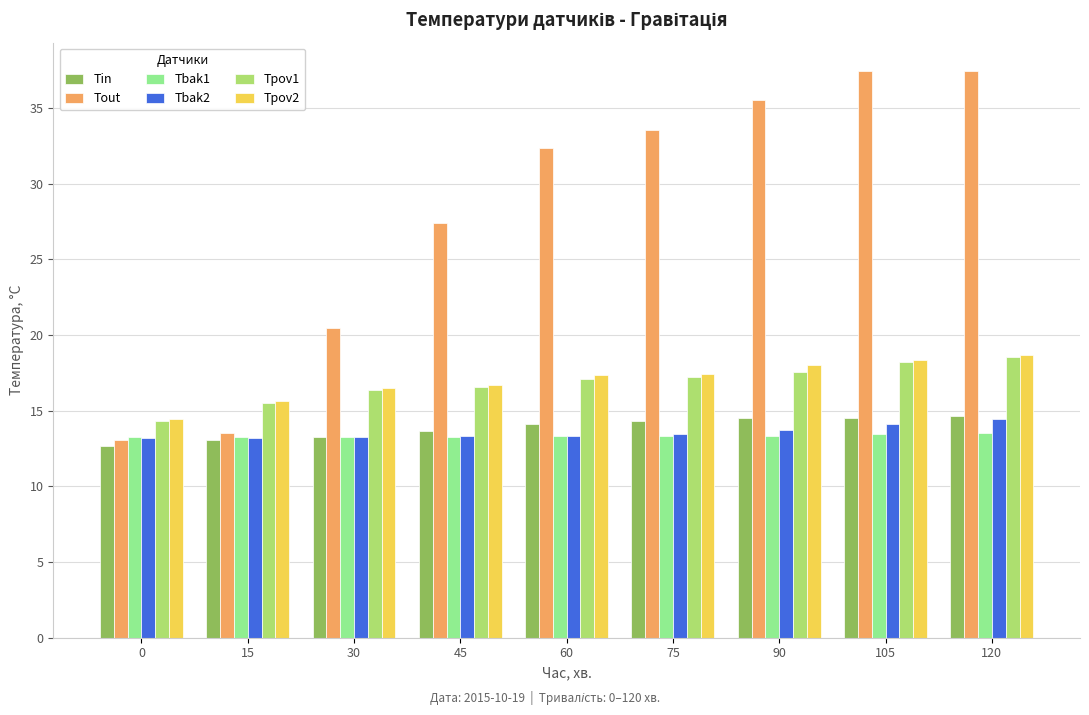

What is the average value of the Tpov1 series?

16.8